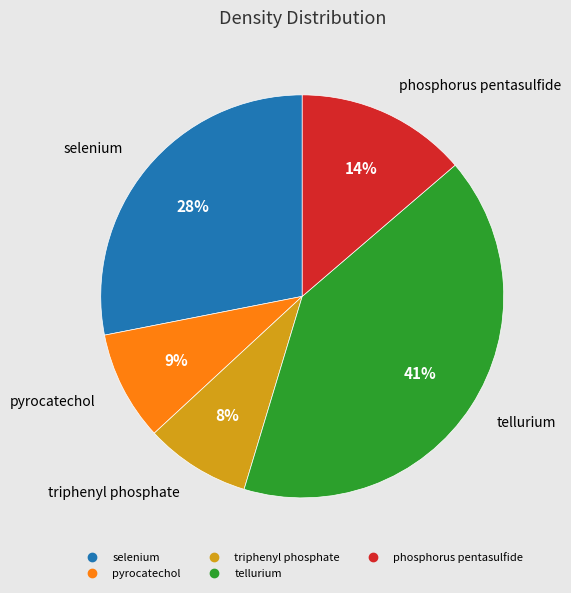

Approximately how many times larger is the value at pyrocatechol compared to phosphorus pentasulfide?

0.6